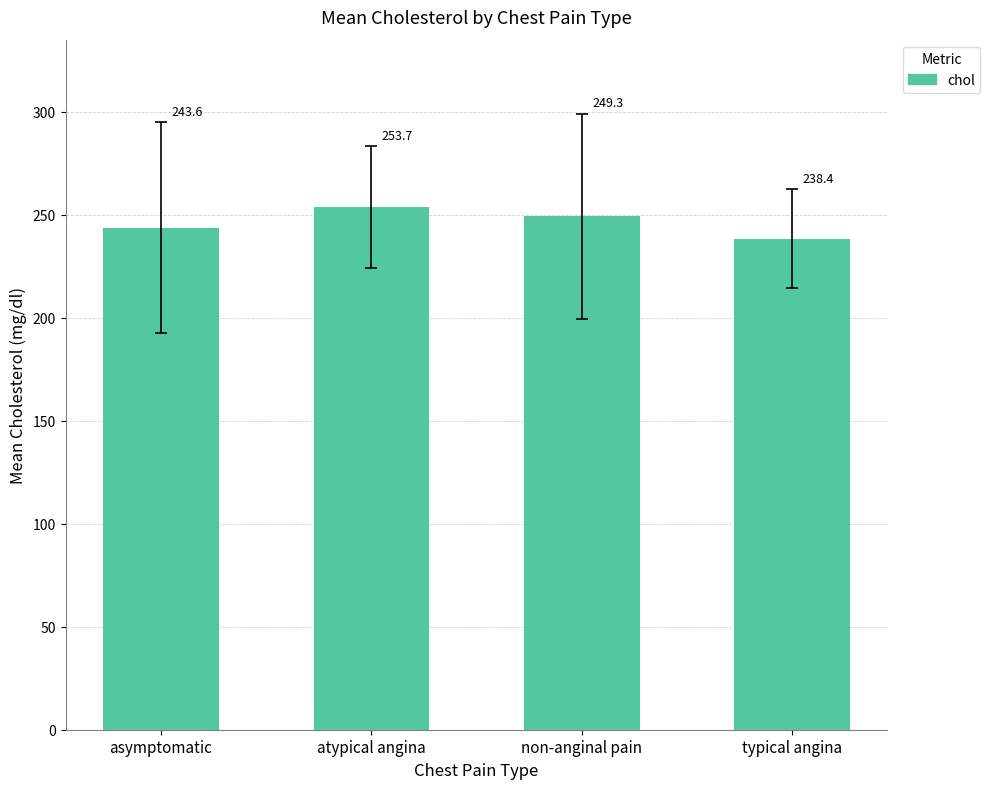

Reading left to right, extract all data points from this chart.

243.6	253.7	249.3	238.4